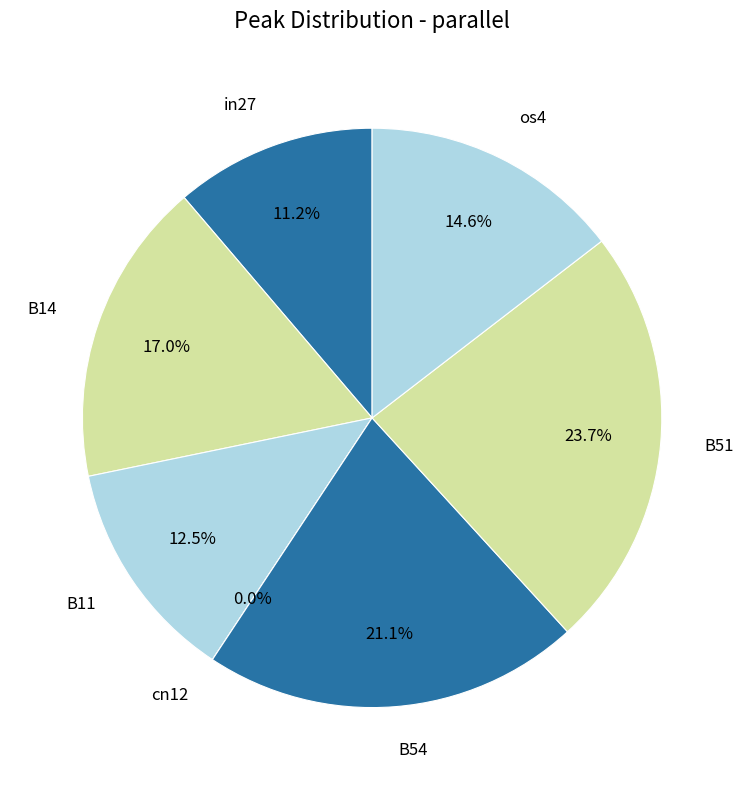

What is the change in value from B51 to os4?

-0.1